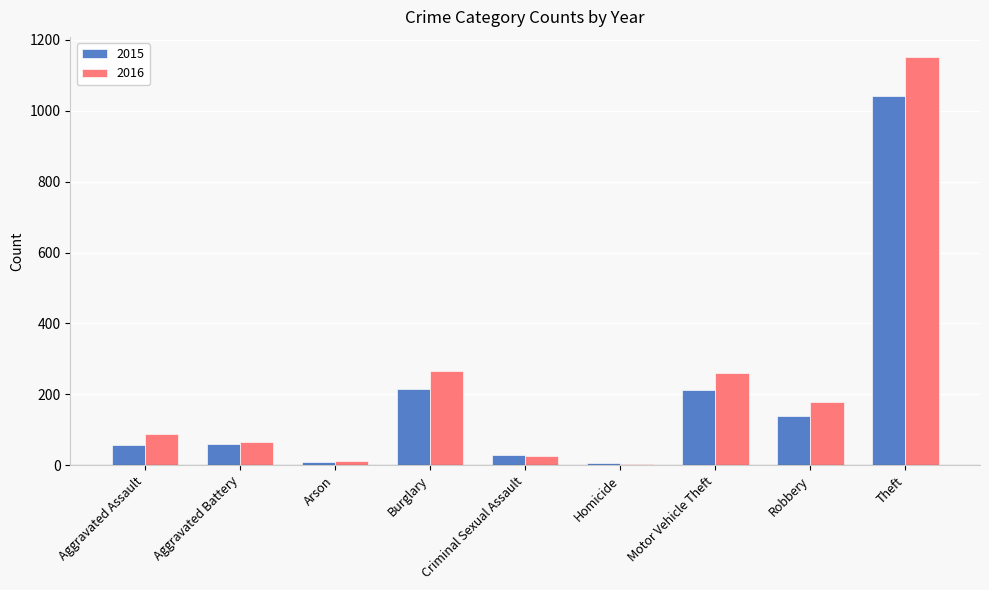

The 2016 series shows 88 at Aggravated Assault. True or false?

True